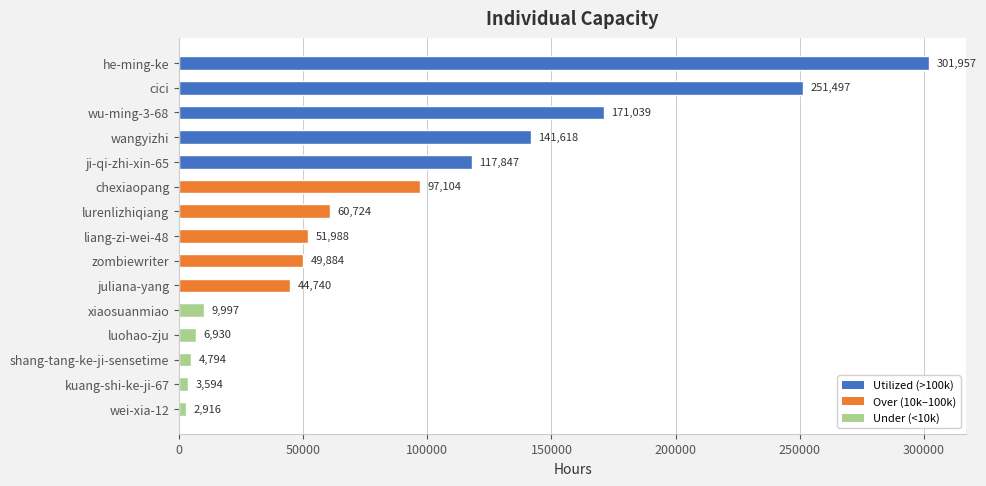

True or false: the data shows 171039 at wu-ming-3-68.

True